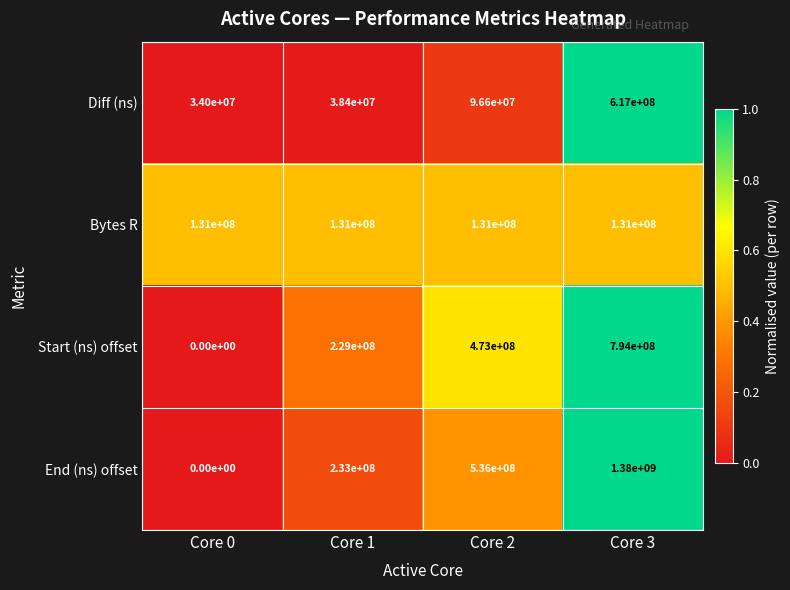

Count the End (ns) offset values in the range 233000000 to 1380000000.

3